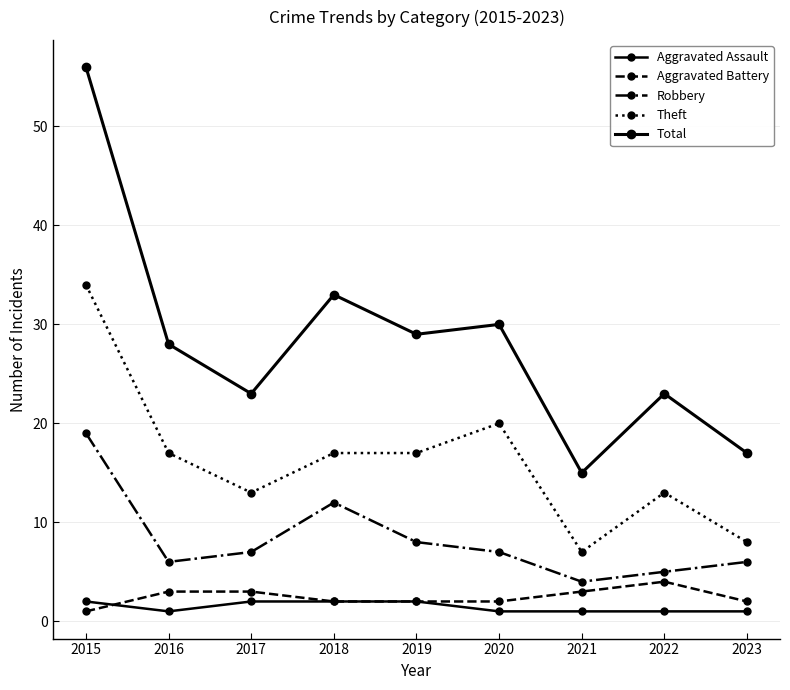

Which series has the largest range (max minus min)?

Total